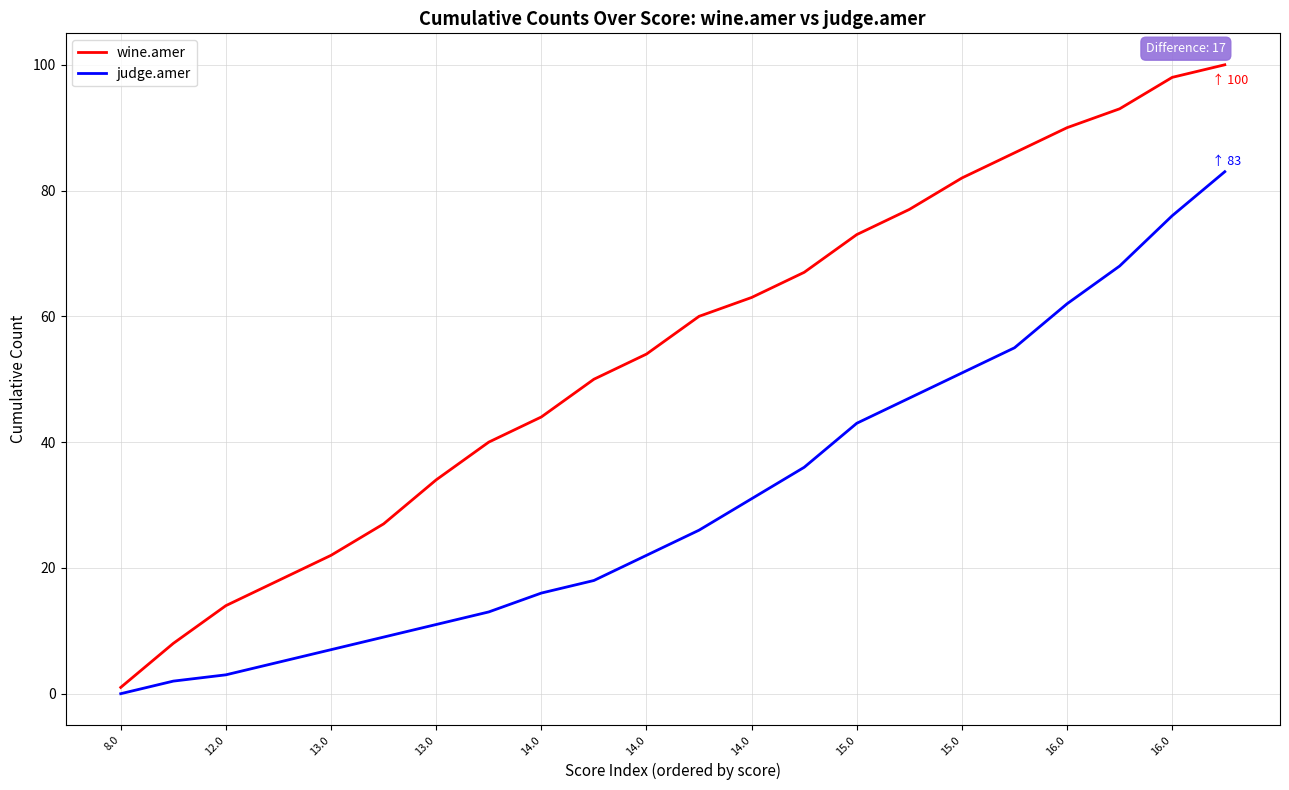

What is the maximum value shown in the chart?

100